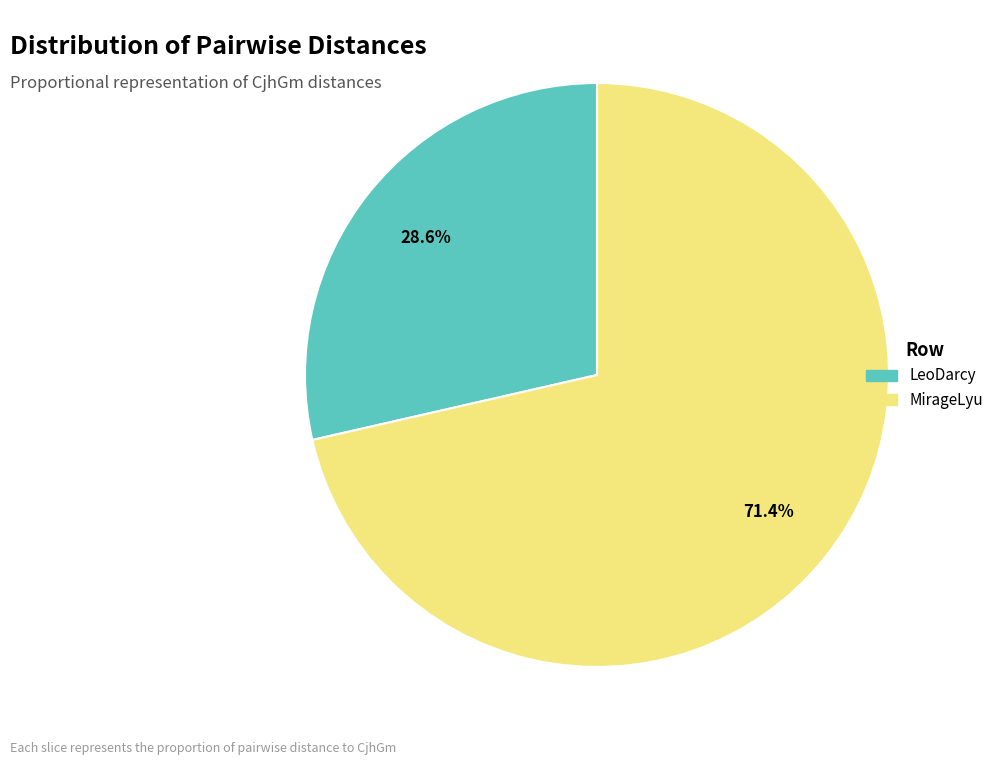

How many slices are in this pie chart?

2